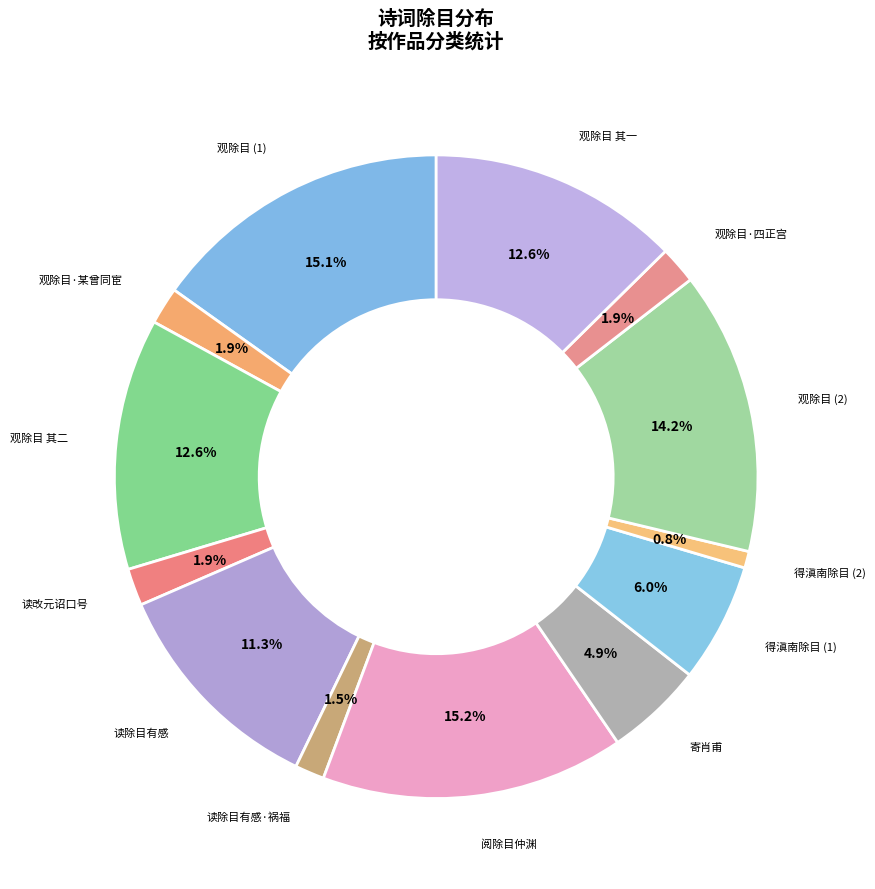

Combined, do 观除目·某曾同宦 and 读除目有感 account for over 50%?

No